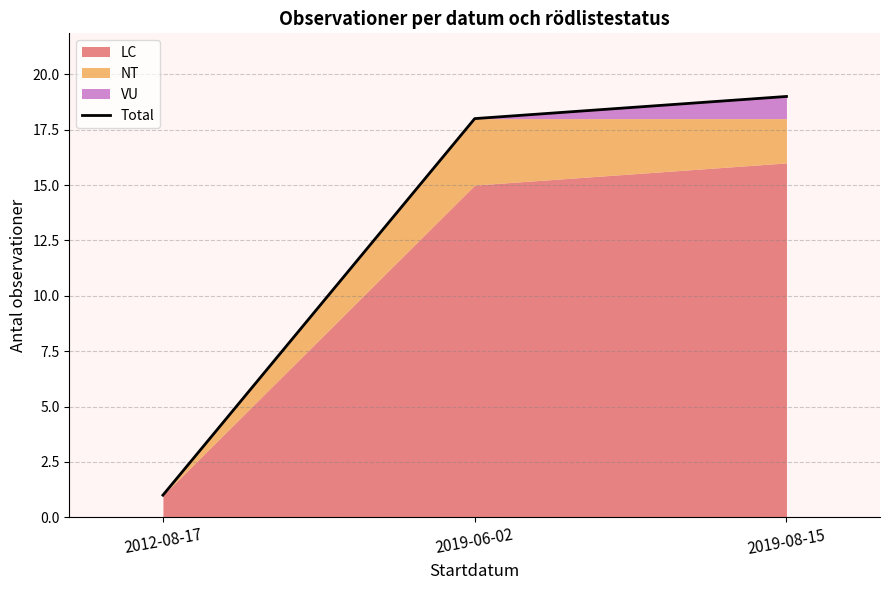

How many categories are shown in the chart?

3